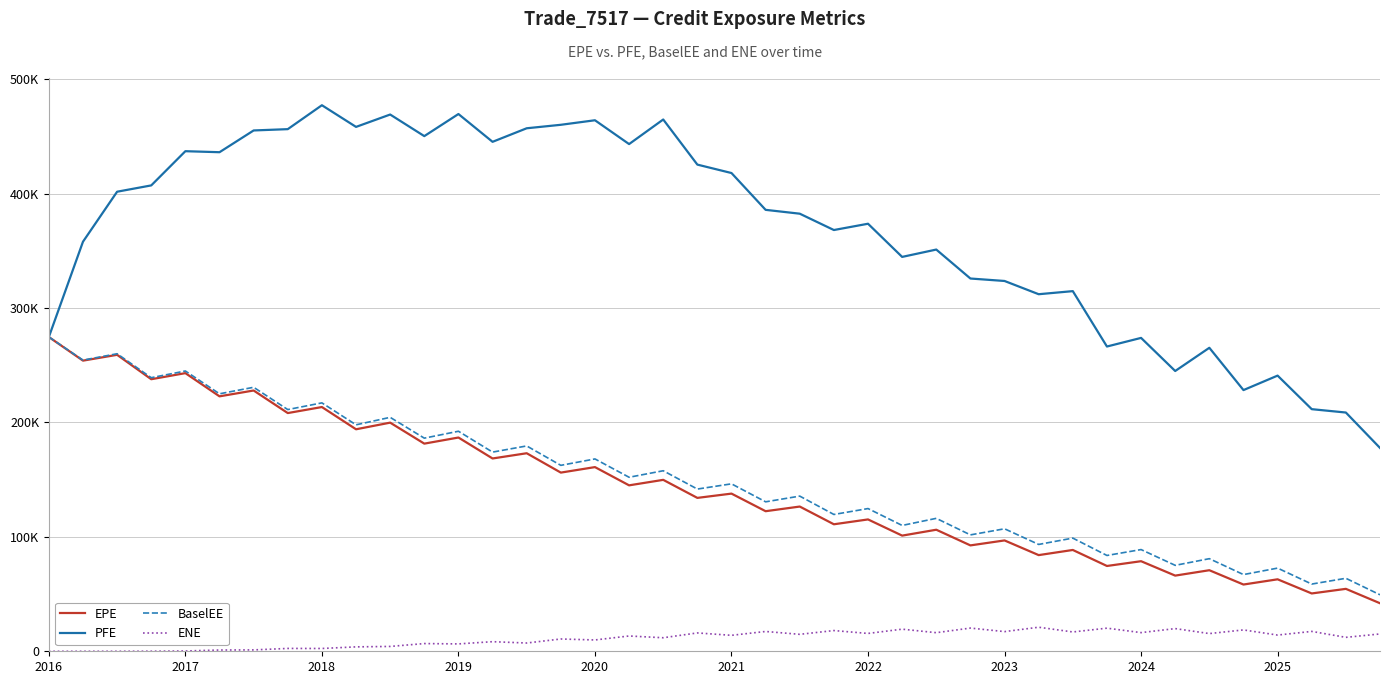

What are all the series names shown in the legend?

EPE, PFE, BaselEE, ENE